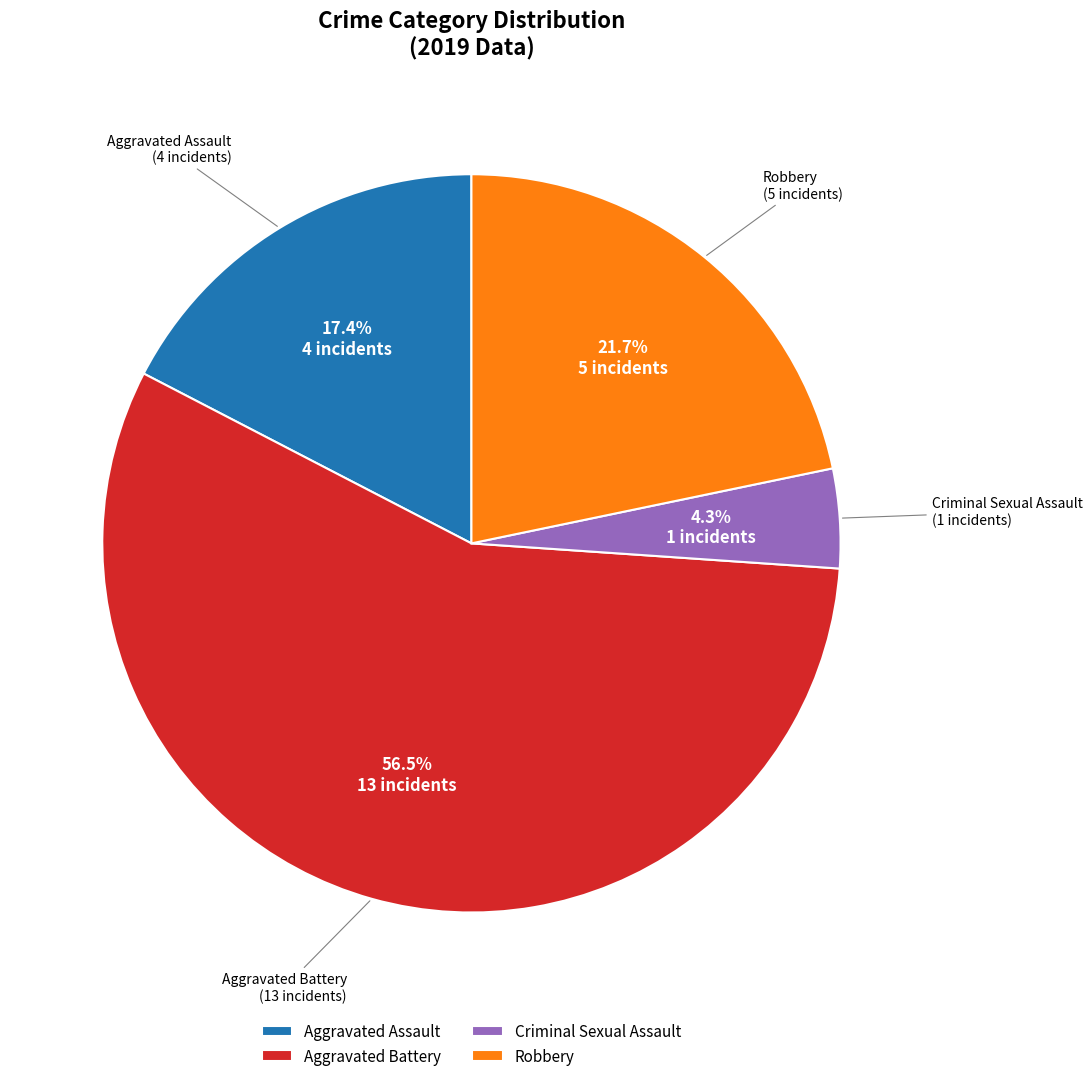

What is the largest slice in the pie chart?

Aggravated Battery